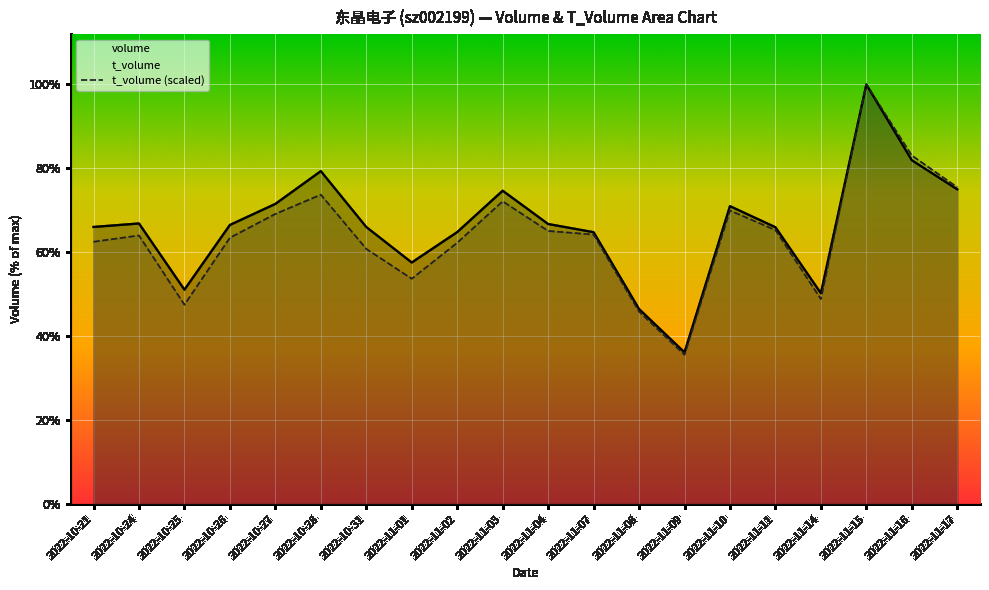

True or false: volume has a value of 47204.0 at 2022-11-02.

True